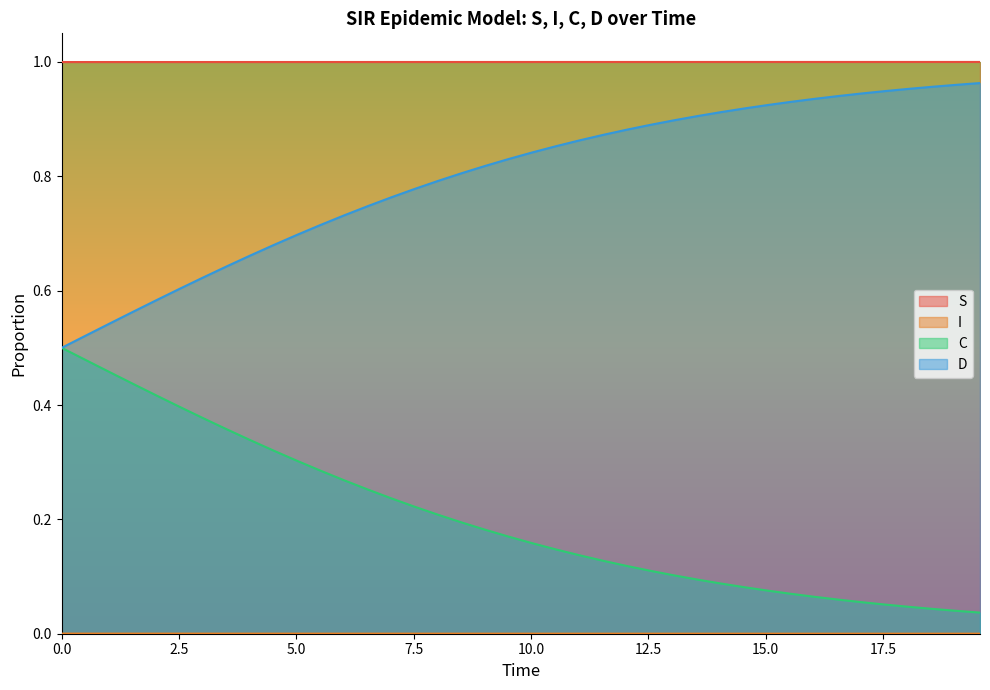

What is the value of the S point at the 16th from the left?

1.0